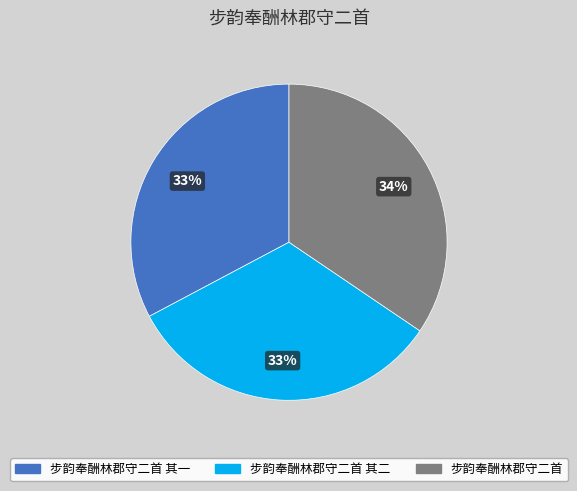

To the nearest percent, what is the average slice percentage?

33%